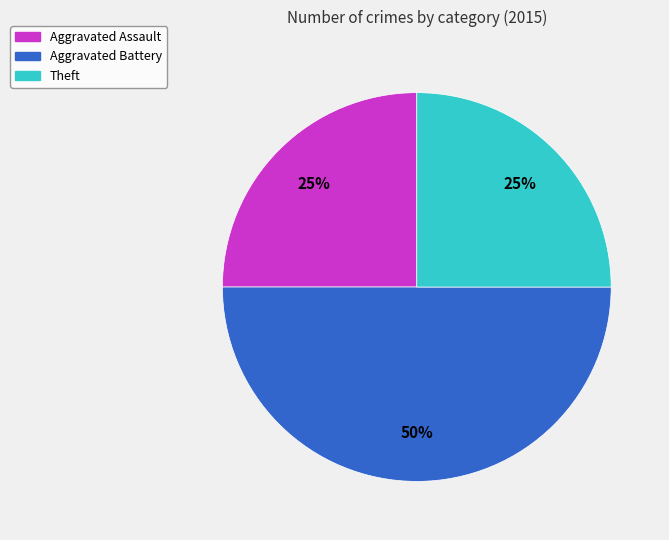

To the nearest percent, what is the difference between the largest and smallest slice percentages?

25%